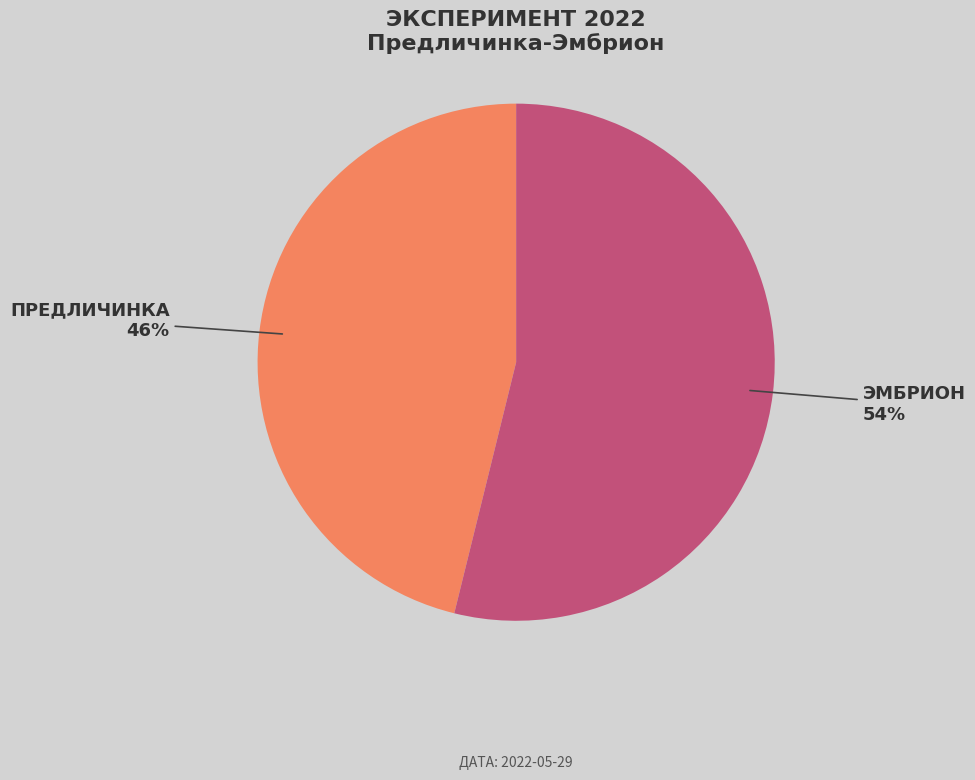

To the nearest percent, what is the average slice percentage?

50%